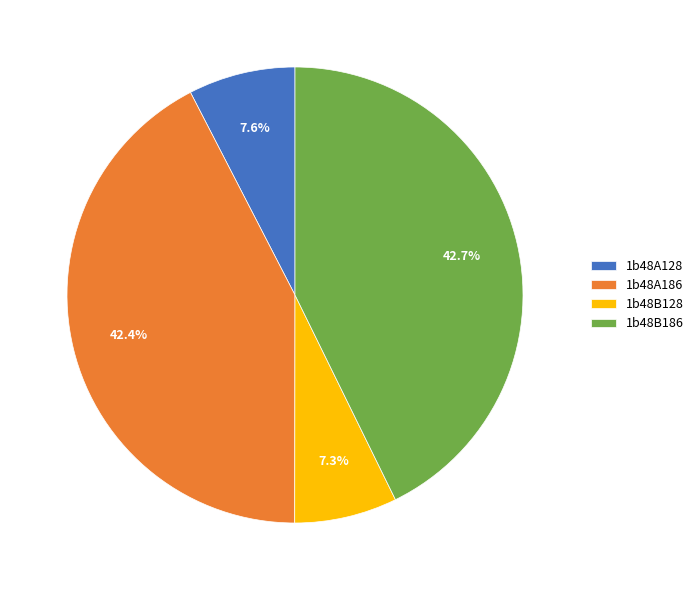

Count the number of slices in the pie.

4